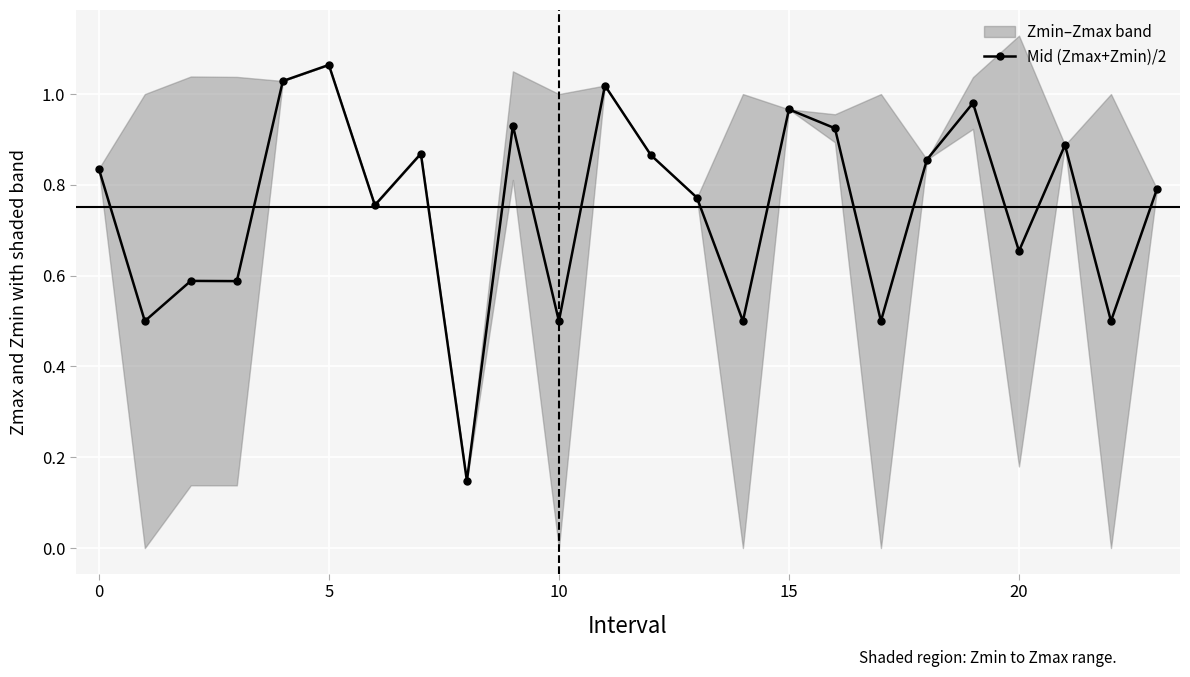

What is the sum of all values?

18.0